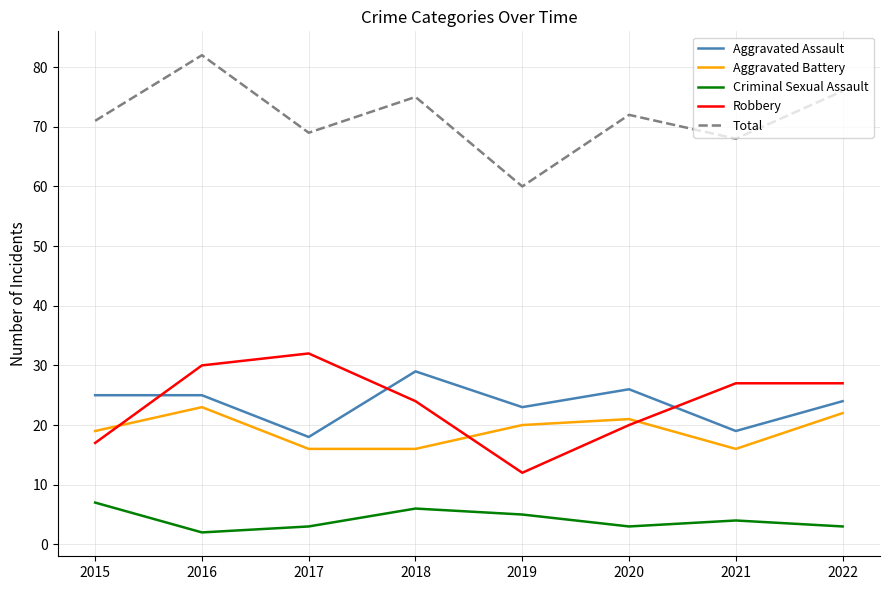

Between 2018 and 2019, which series saw the biggest shift?

Total